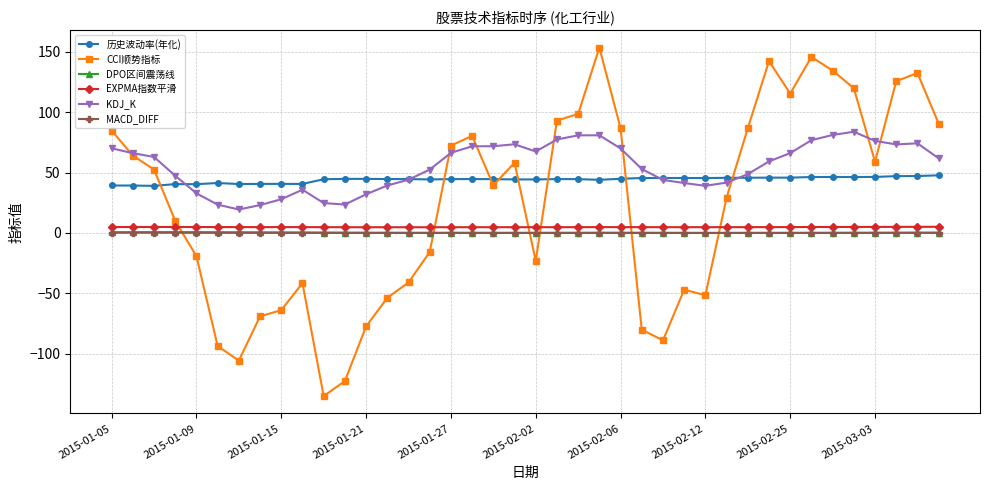

What is the value of the KDJ_K point at the 18th from the left?

71.8